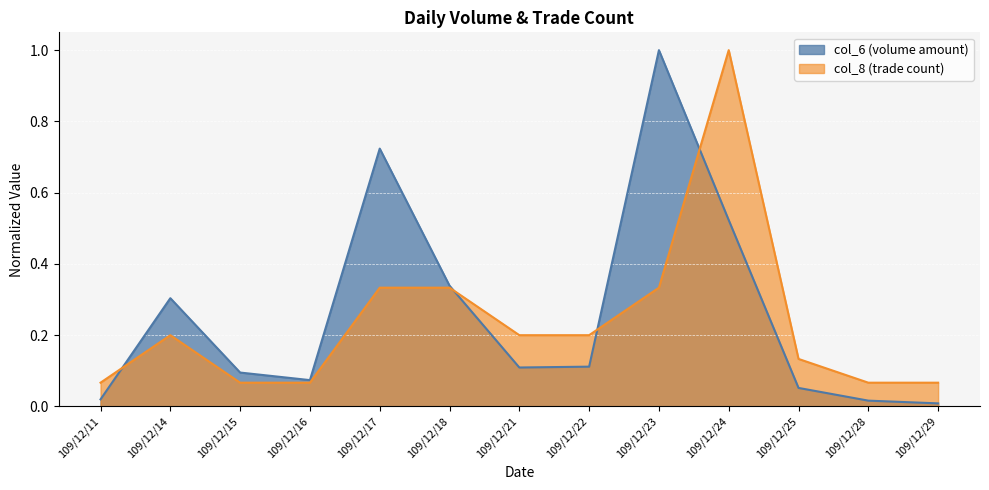

List the series in order of their overall mean, highest first.

col_6 (volume amount), col_8 (trade count)